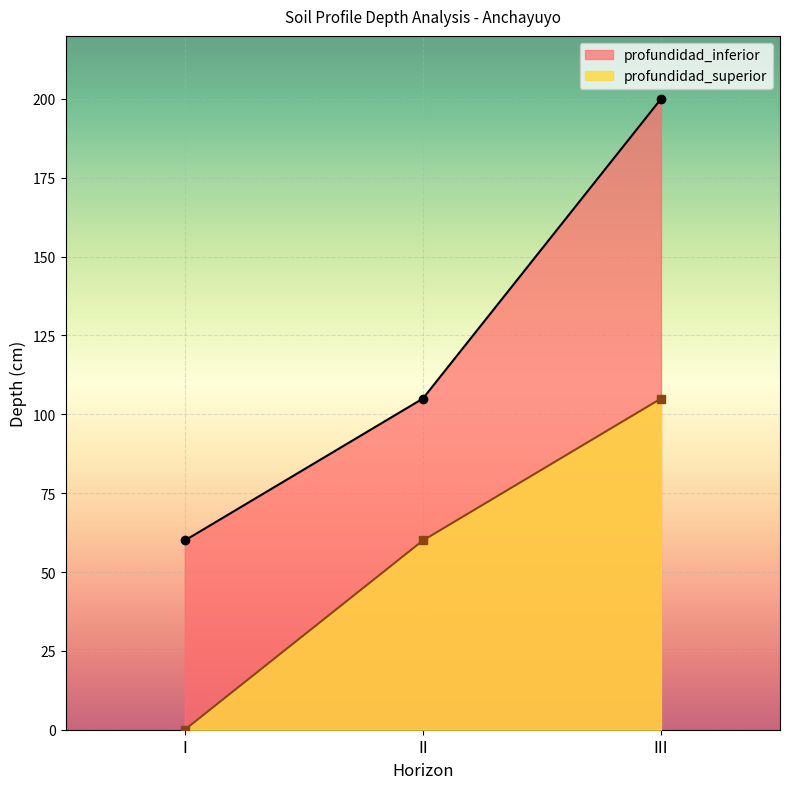

The value of profundidad_inferior at III is 200. True or false?

True